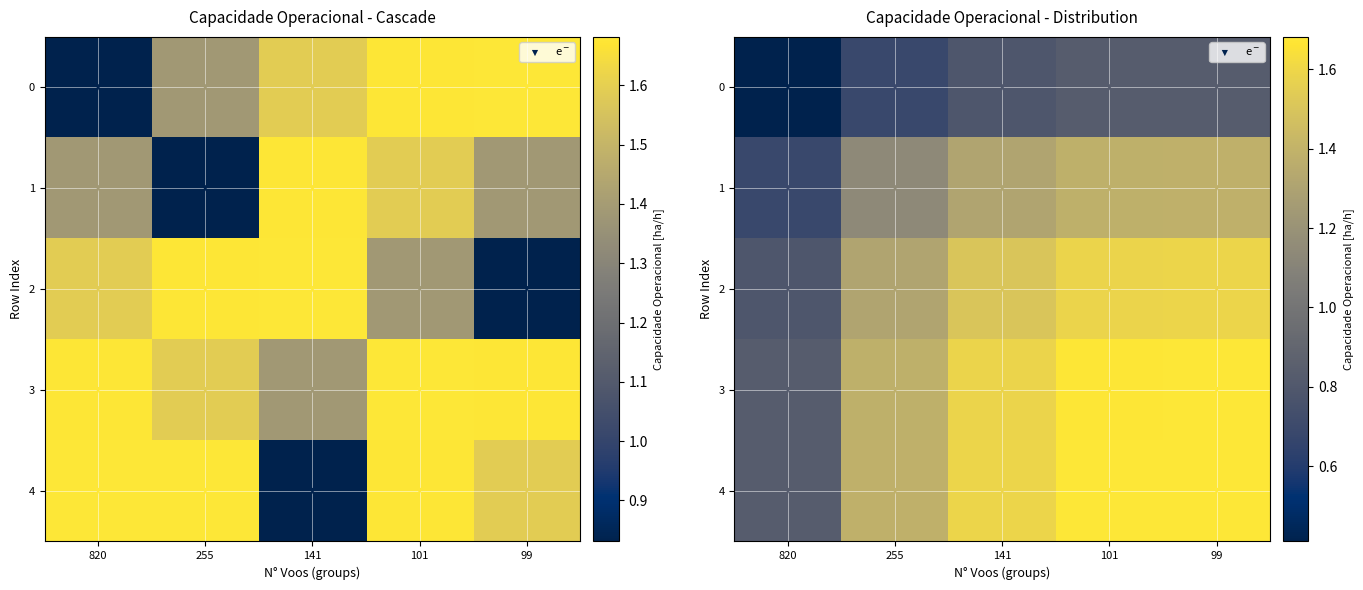

What is the minimum value shown in the chart?

0.4